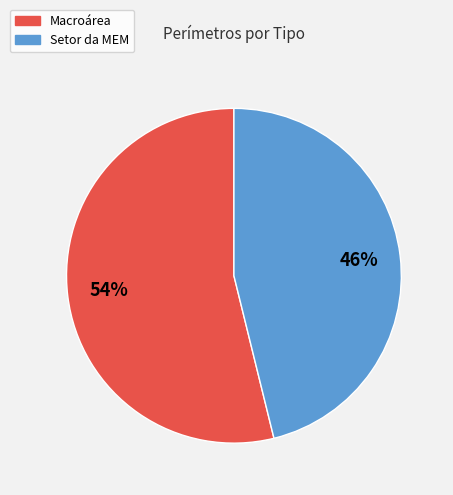

How many segments does this pie chart have?

2